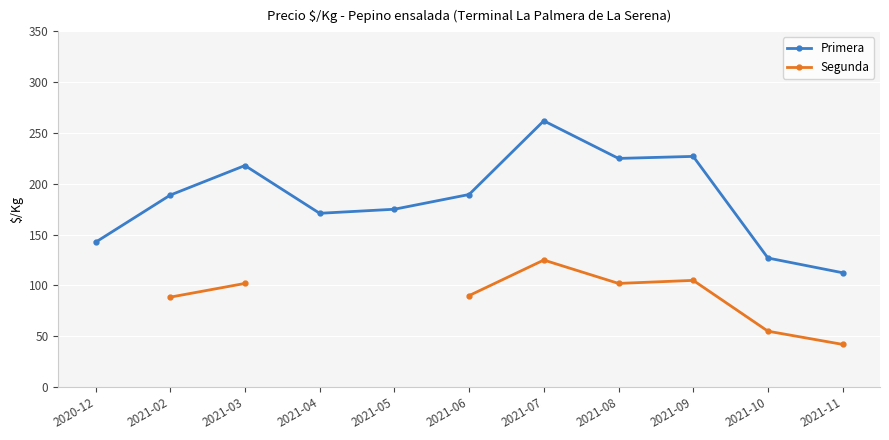

True or false: Primera has a value of 262.0 at 2021-07.

True